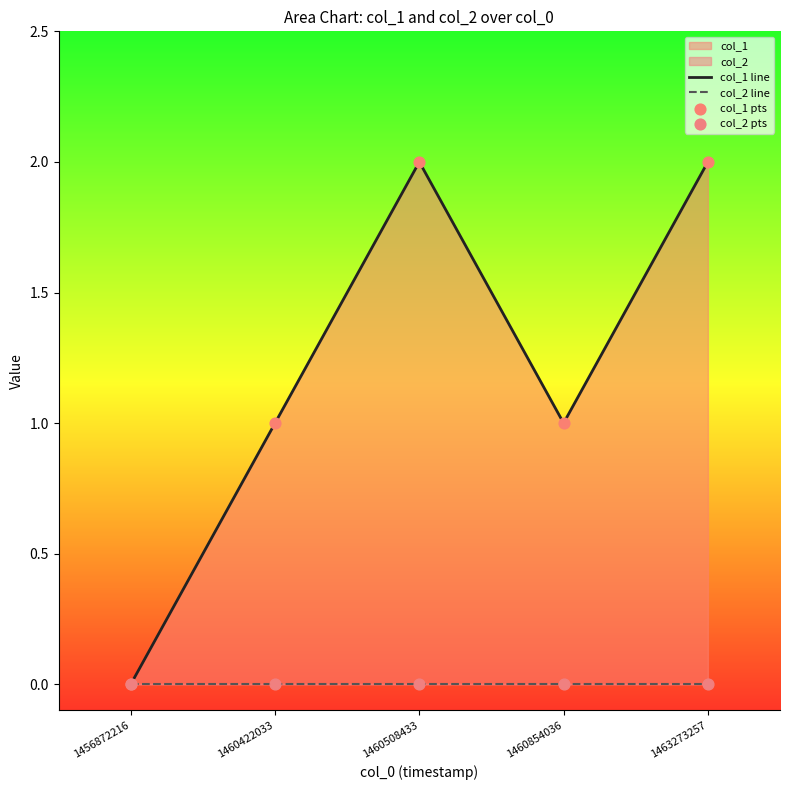

Which series contains the lowest Y value?

col_1 line